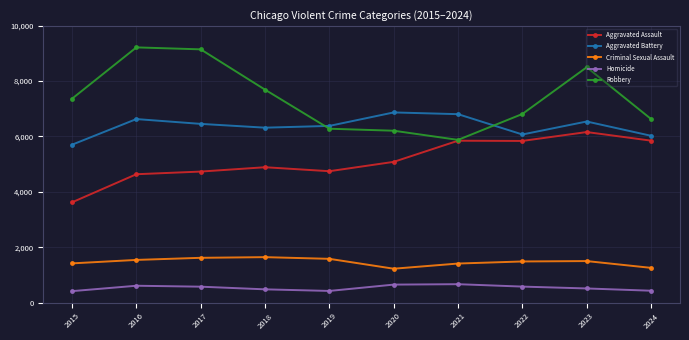

Which series has the largest range (max minus min)?

Robbery